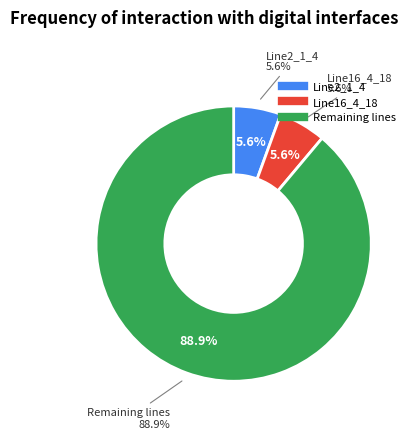

Which category has the smallest portion of the pie?

Line16_4_18